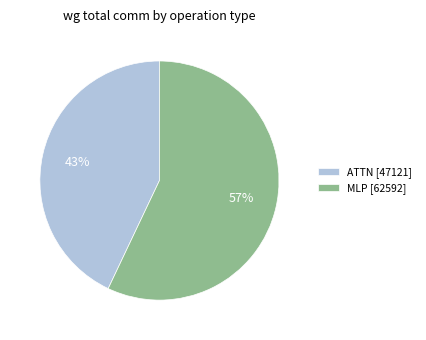

To the nearest percent, what is the average slice percentage?

50%